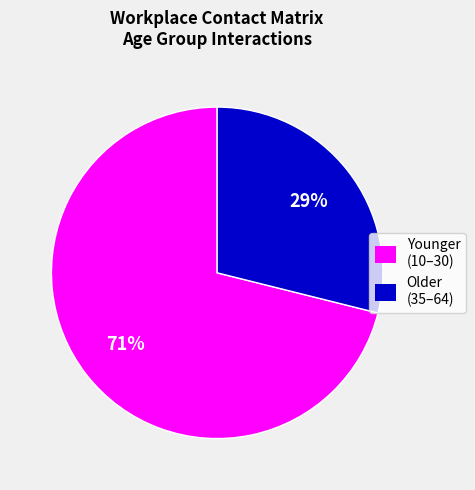

Does any single category account for the majority?

Yes